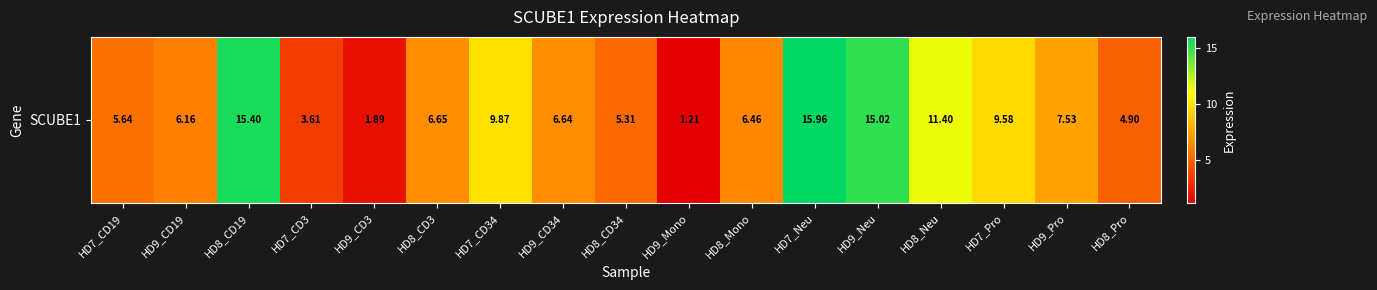

Reading right to left, what are all the values shown in this chart?

4.9	7.5	9.6	11.4	15.0	16.0	6.5	1.2	5.3	6.6	9.9	6.7	1.9	3.6	15.4	6.2	5.6